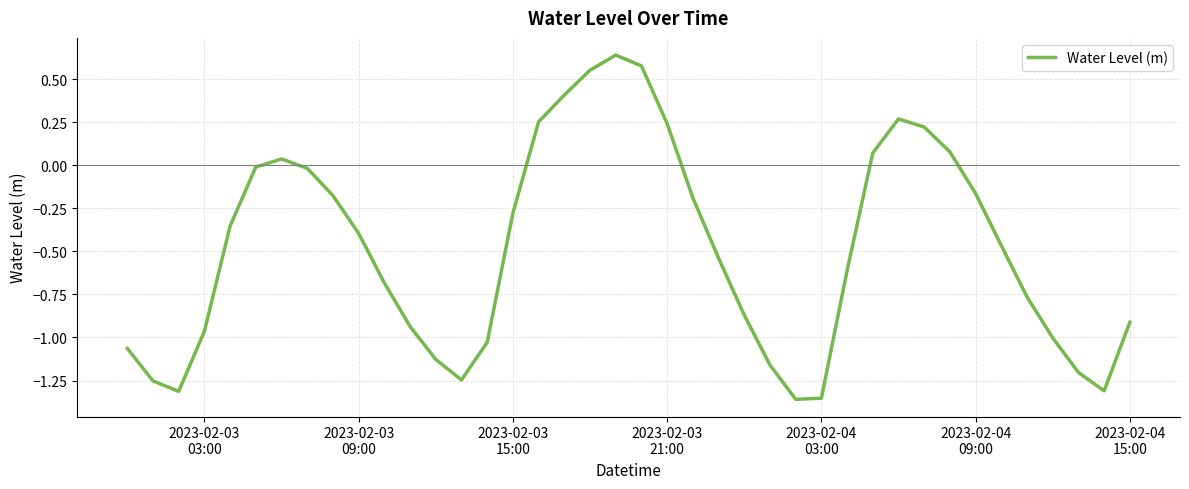

What is the difference between the maximum and minimum values?

2.0